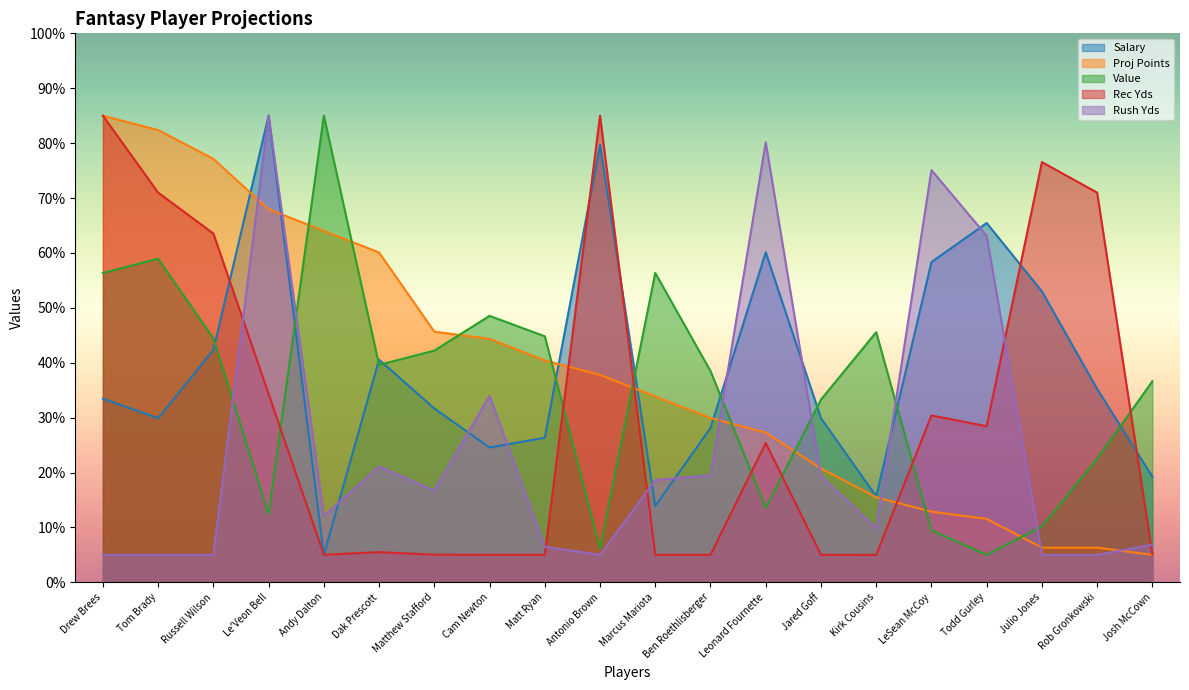

At which category is the sum across all series the highest?

Le'Veon Bell